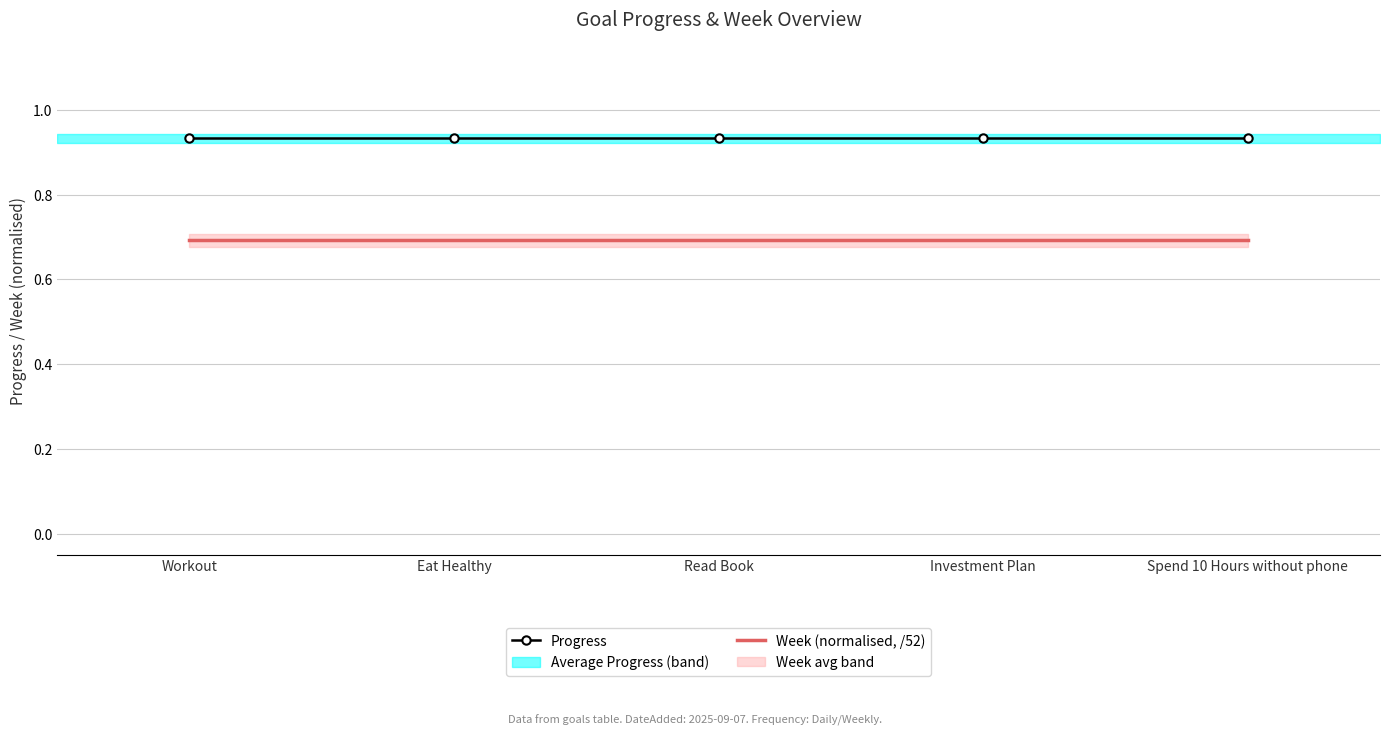

What is the greatest value displayed?

0.9